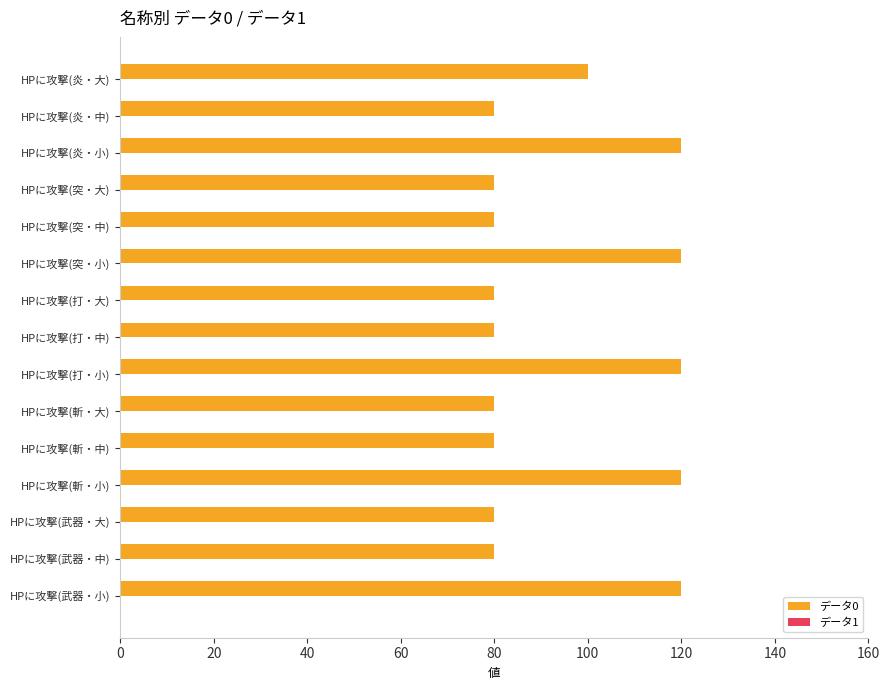

Reading bottom to top, extract all data points from this chart.

HPに攻撃(武器・小)=120	HPに攻撃(武器・中)=80	HPに攻撃(武器・大)=80	HPに攻撃(斬・小)=120	HPに攻撃(斬・中)=80	HPに攻撃(斬・大)=80	HPに攻撃(打・小)=120	HPに攻撃(打・中)=80	HPに攻撃(打・大)=80	HPに攻撃(突・小)=120	HPに攻撃(突・中)=80	HPに攻撃(突・大)=80	HPに攻撃(炎・小)=120	HPに攻撃(炎・中)=80	HPに攻撃(炎・大)=100